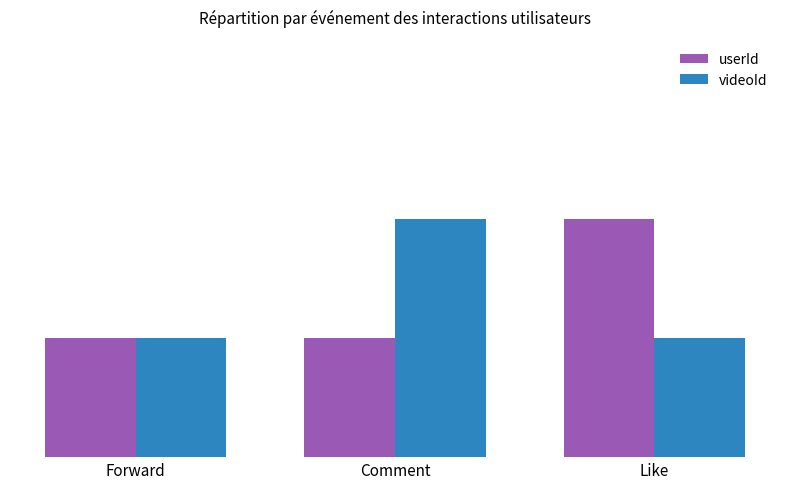

What is the spread (max minus min) of values at Comment?

1